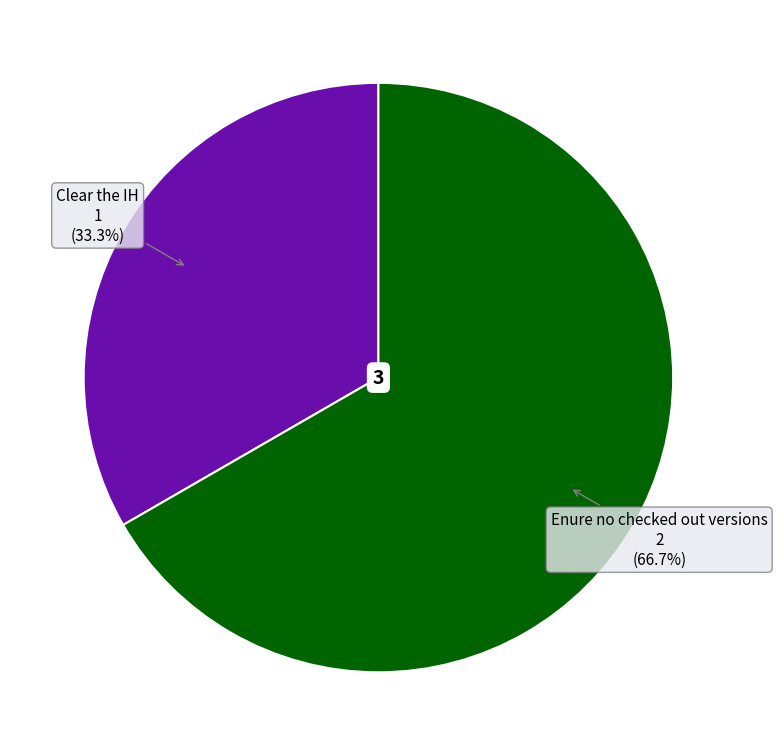

How many segments does this pie chart have?

2